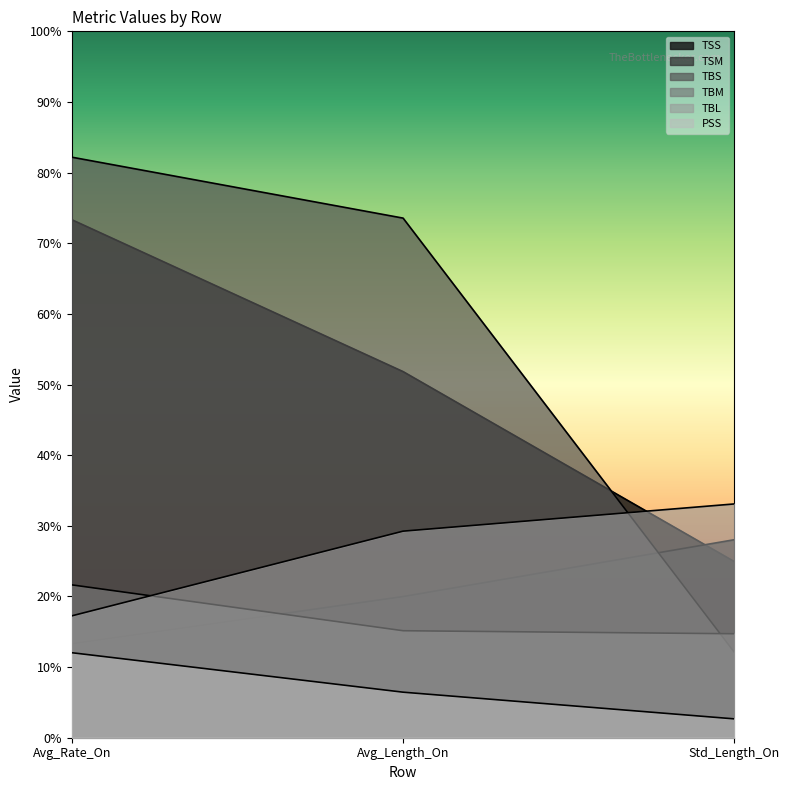

Is the value of TBS at Std_Length_On greater than the value of TSM at Std_Length_On?

No